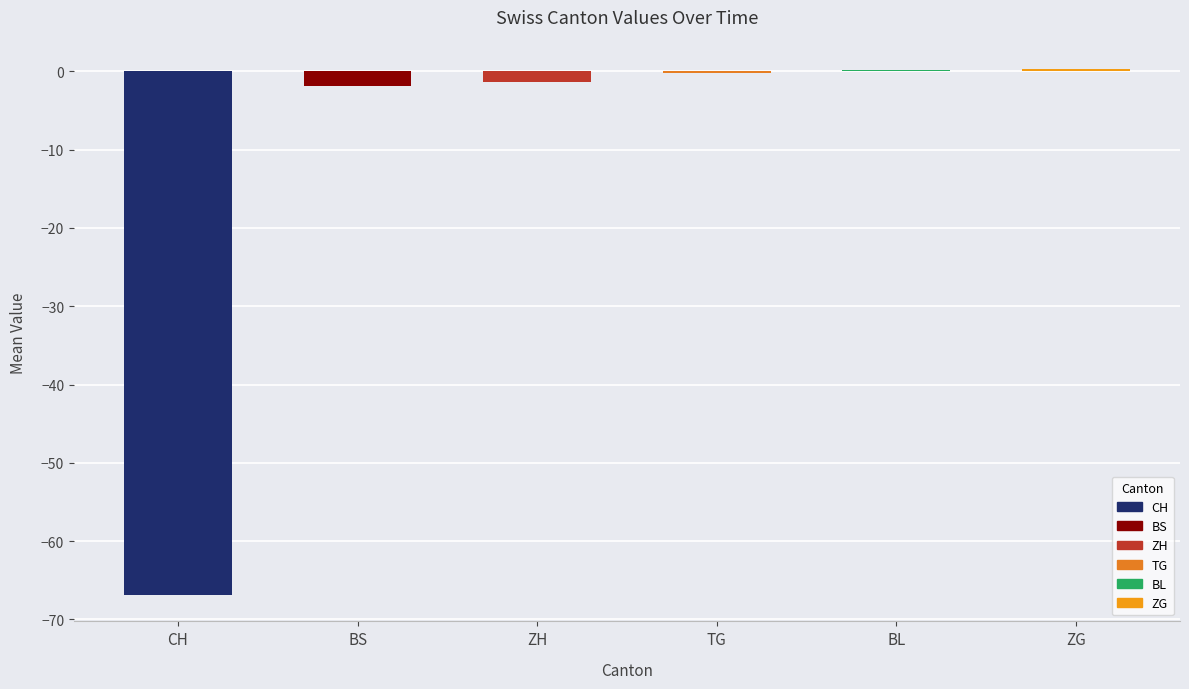

Reading right to left, extract all data points from this chart.

0.3	0.1	-0.2	-1.4	-1.9	-66.9